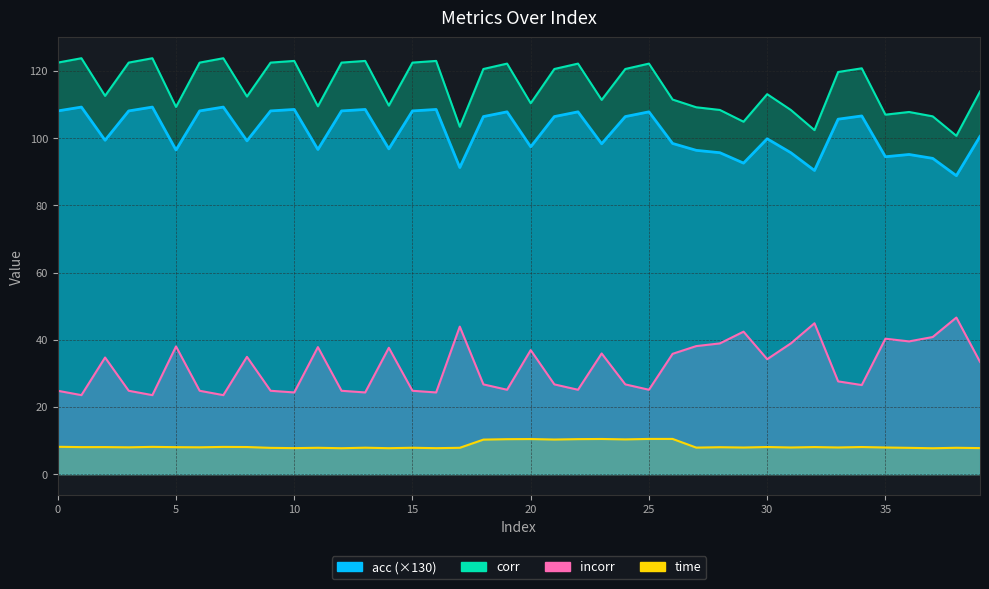

True or false: acc and incorr cross at least once.

False